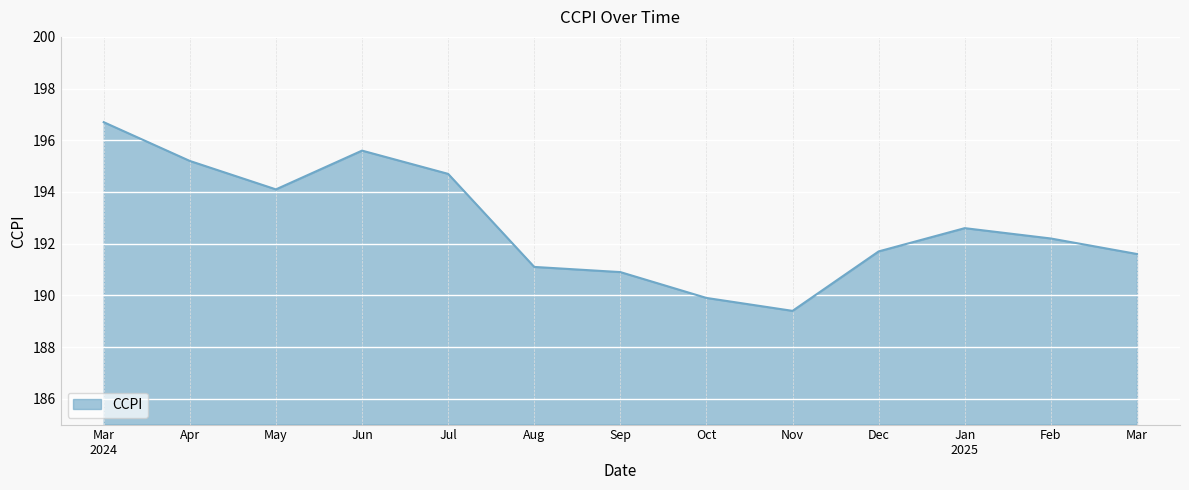

What position from the right is Nov?

5